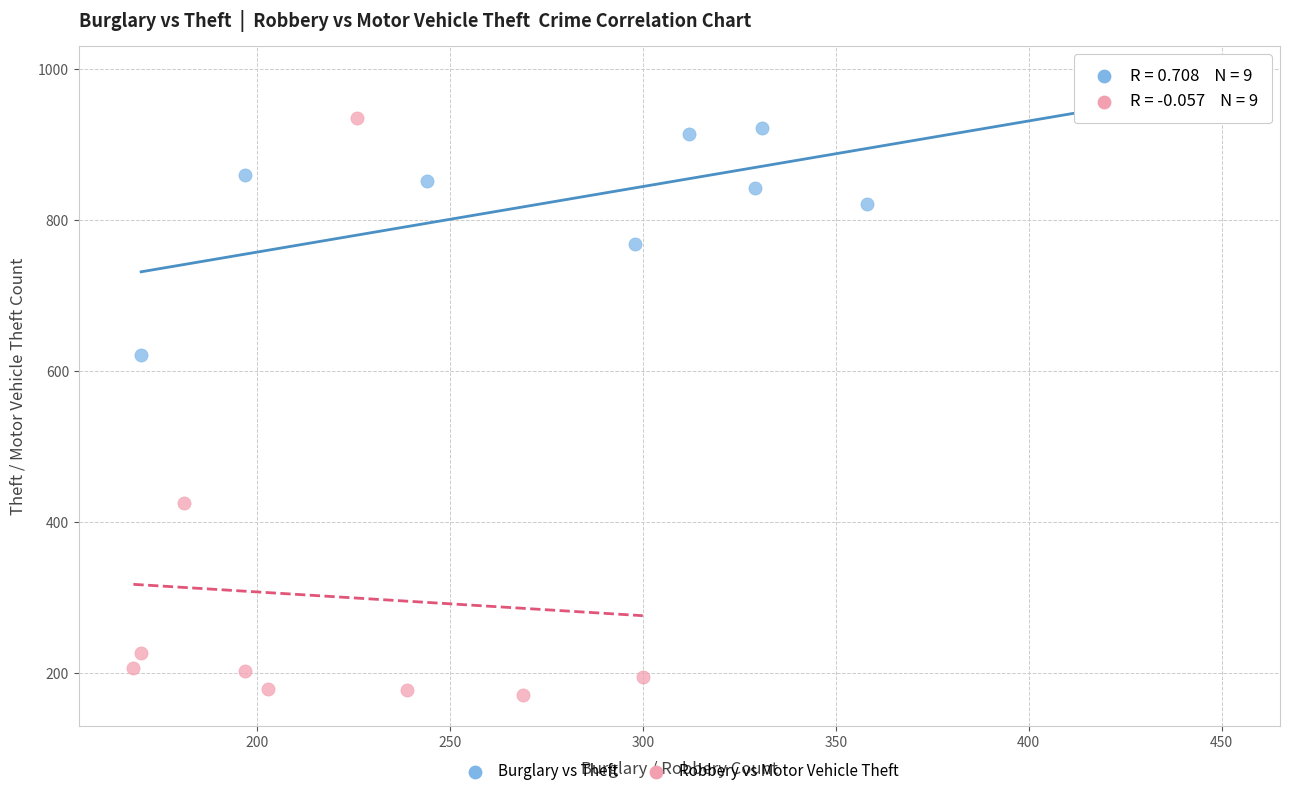

Which series contains the lowest Y value?

Robbery vs Motor Vehicle Theft